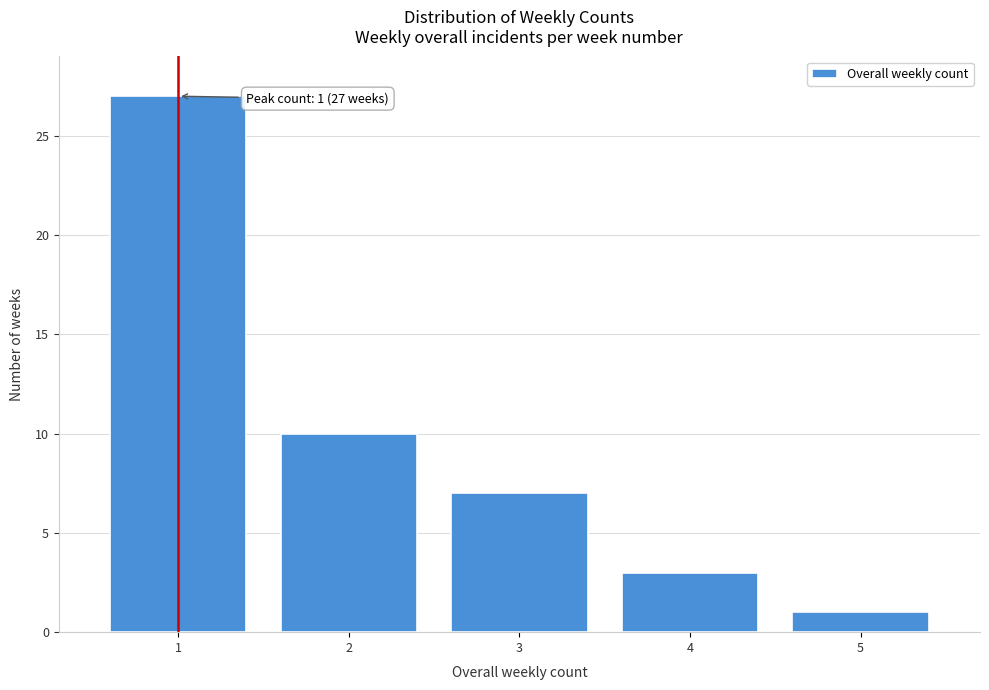

Reading left to right, what are all the values shown in this chart?

27	10	7	3	1